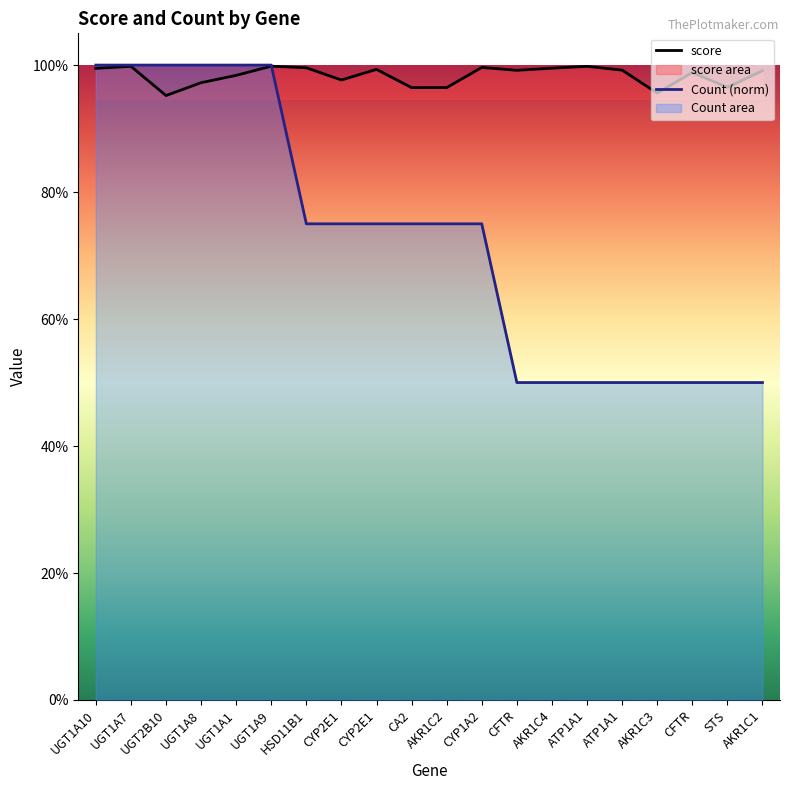

True or false: Count (norm) and score intersect in this chart.

True